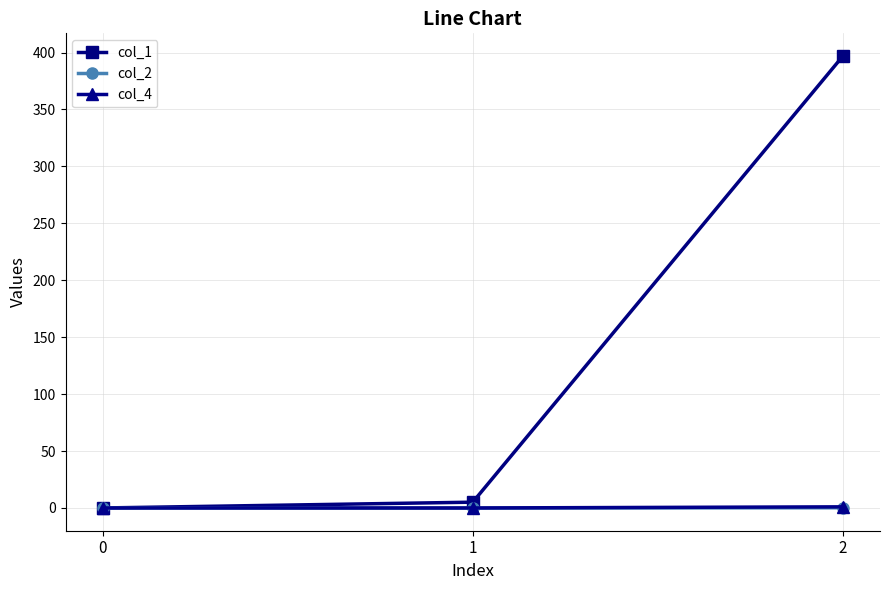

What is the total value across all series at 2?

398.2